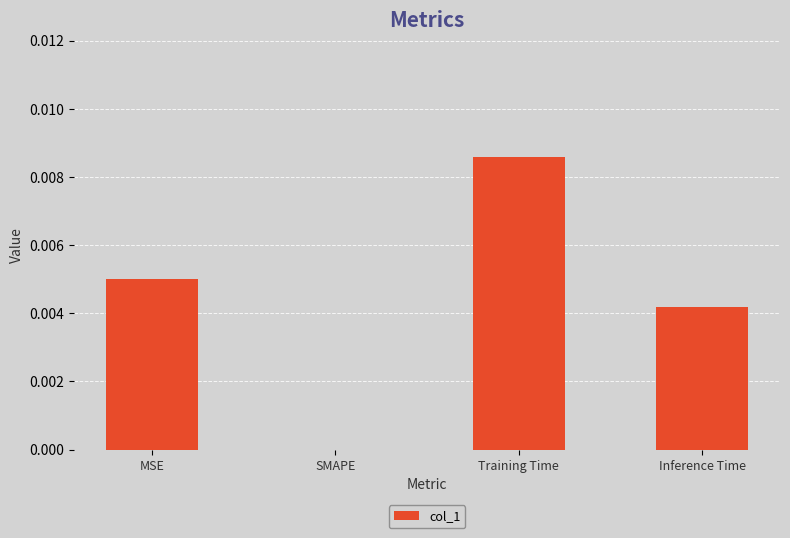

Count the number of data series in this chart.

1